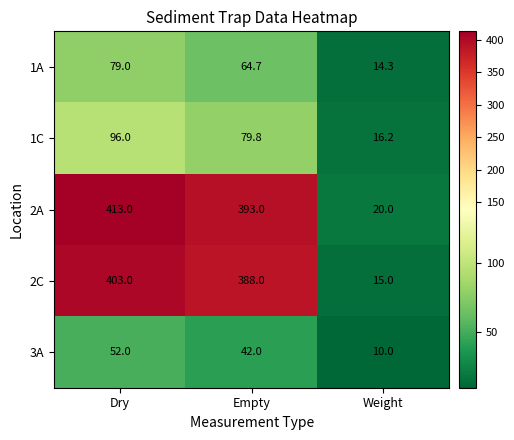

Where is 3A nearest to the value 31?

Empty